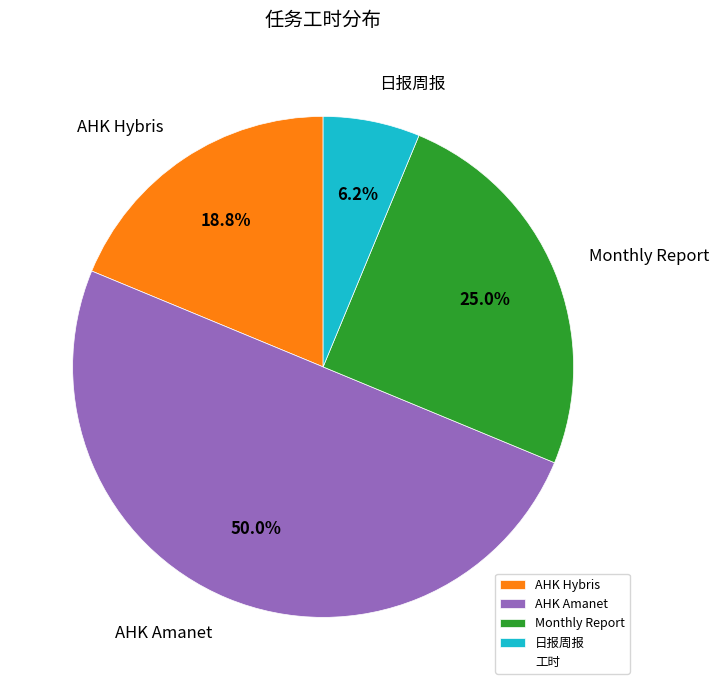

Count the number of slices in the pie.

4